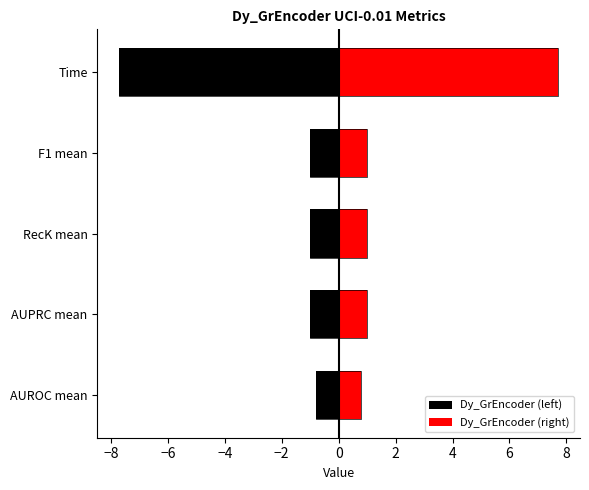

Which series has the widest spread of values?

Dy_GrEncoder (left)